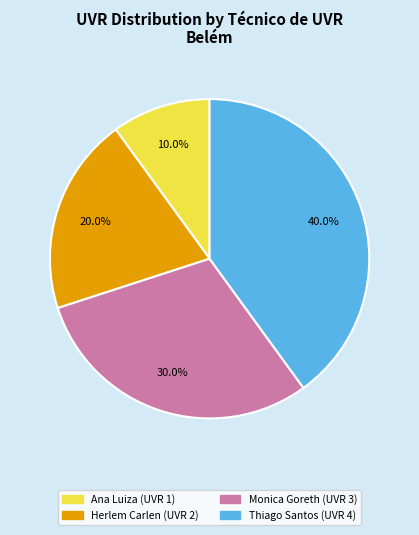

Count the number of slices in the pie.

4